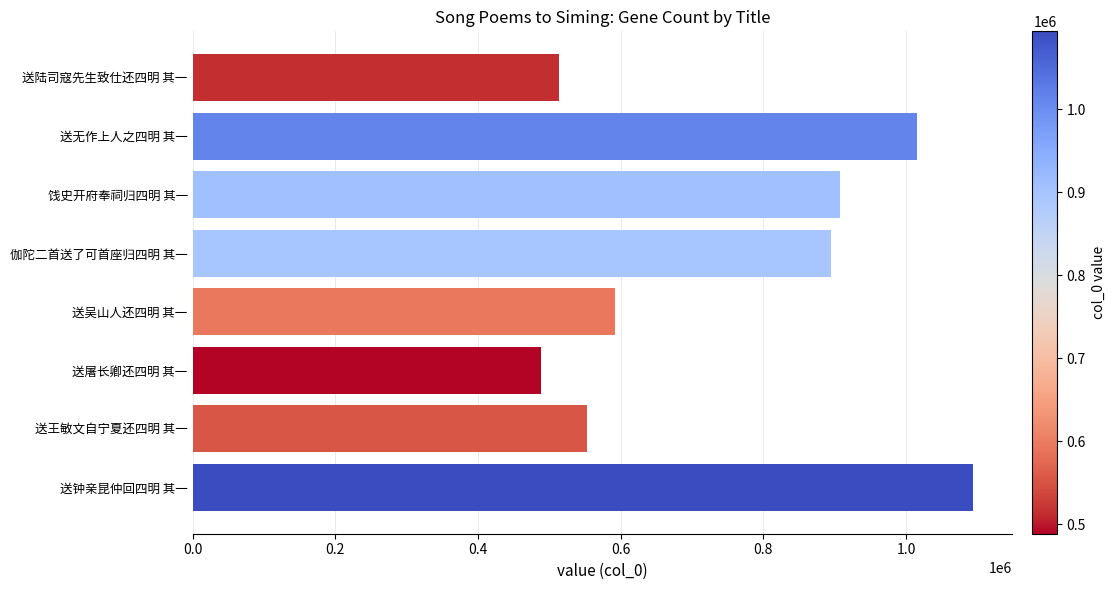

What is the approximate value at 送王敏文自宁夏还四明 其一, to the nearest 10?

553040